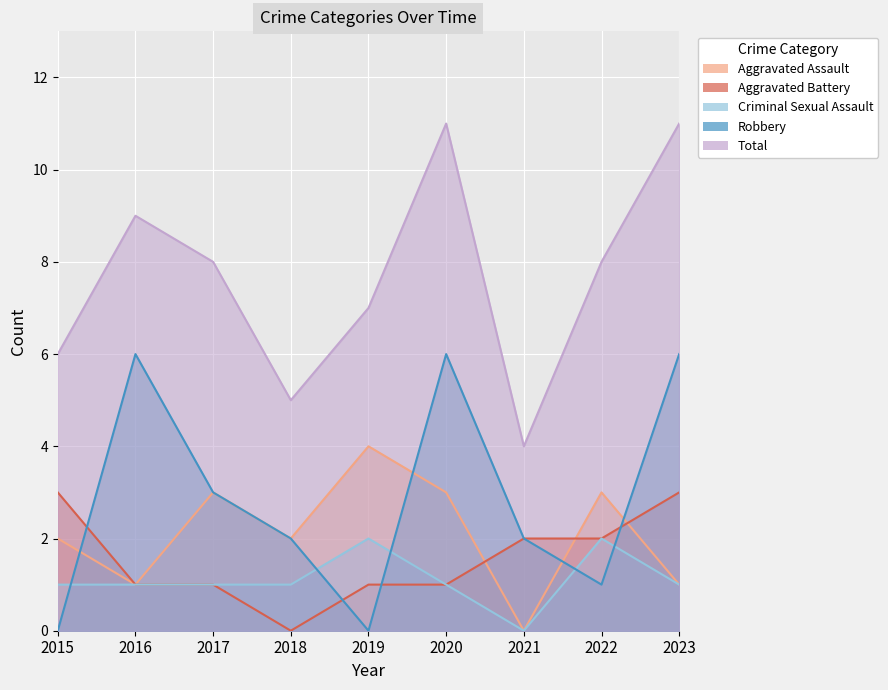

List the labels in order of Aggravated Battery value, smallest first.

2018, 2016, 2017, 2019, 2020, 2021, 2022, 2015, 2023